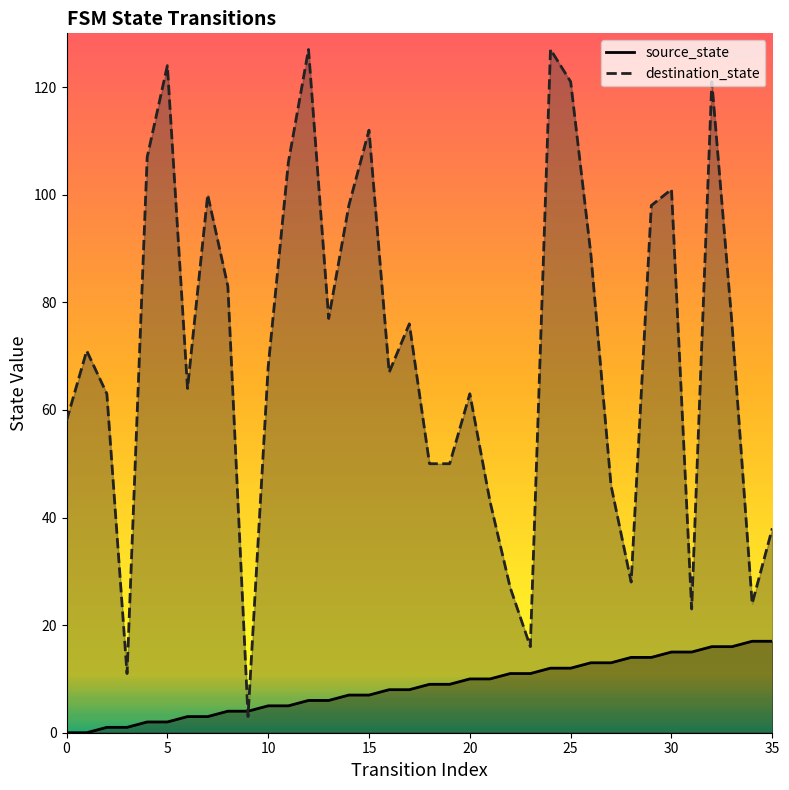

Which series contains the lowest Y value?

source_state